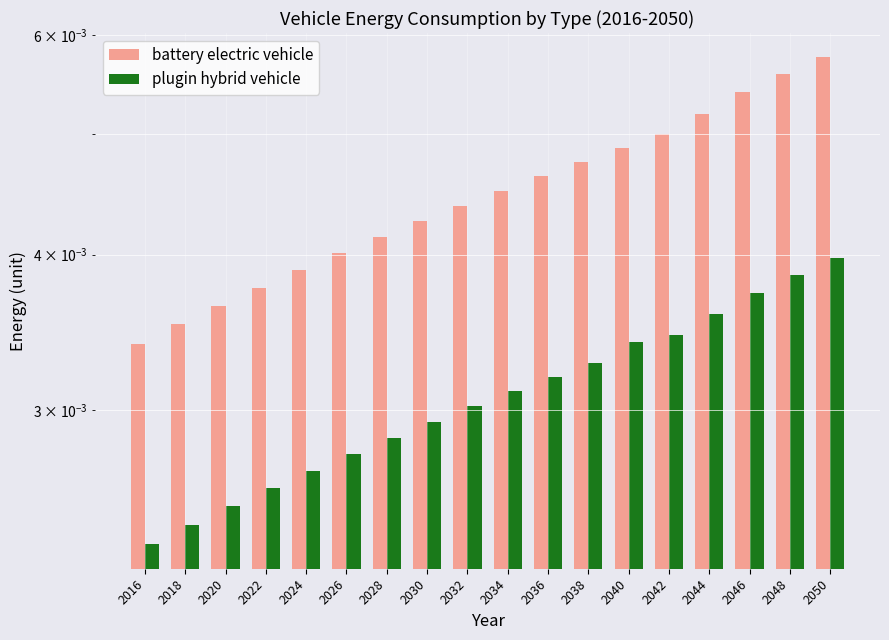

Between 2024 and 2044, which is larger?

2044